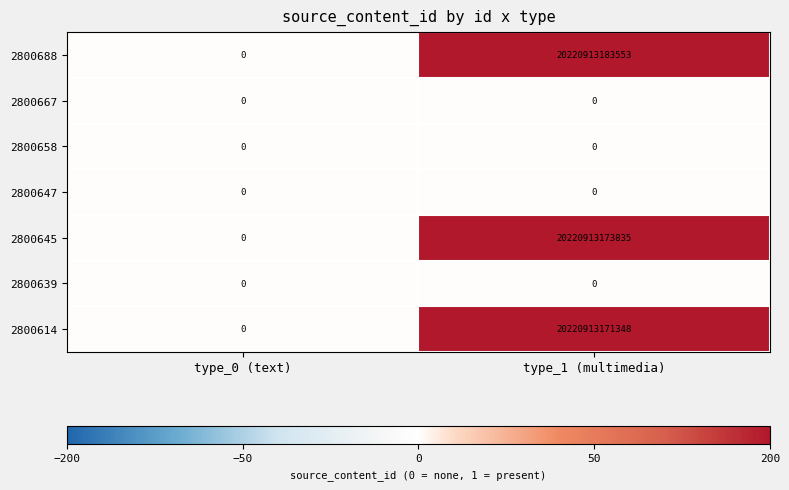

Where is 2800688 nearest to the value 10110456591776?

type_0 (text)